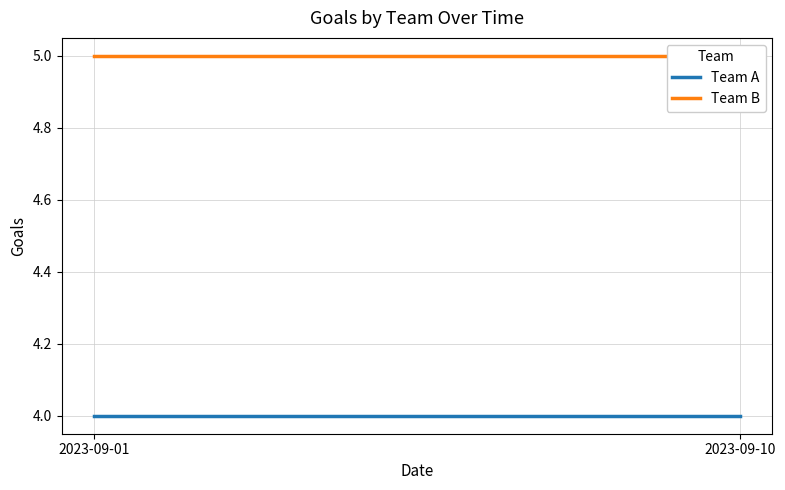

Rank the series by their average value, from highest to lowest.

Team B, Team A